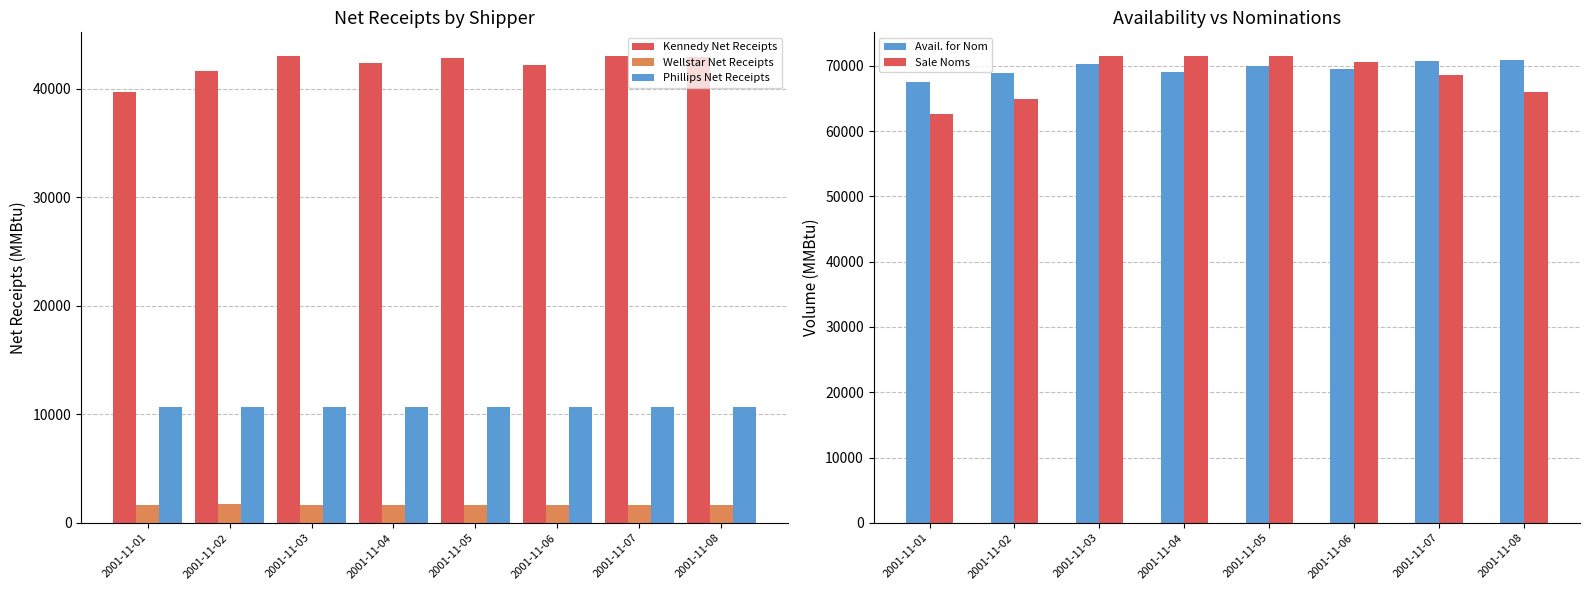

How many data points in Wellstar Net Receipts are less than 1659?

4